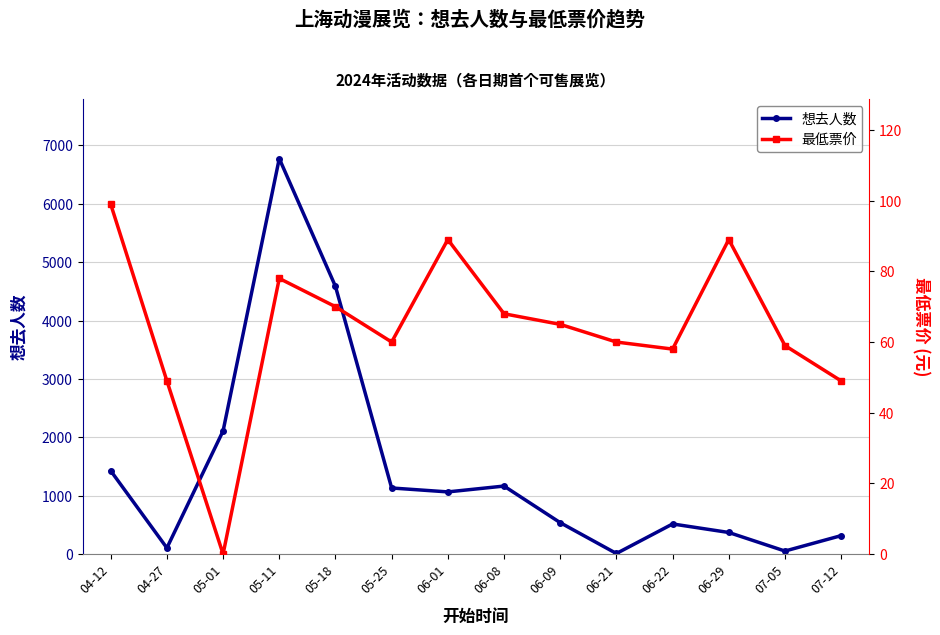

Between 05-01 and 06-01, which is larger?

05-01